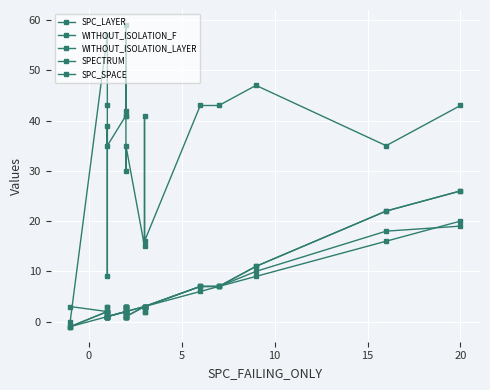

How many values in the WITHOUT_ISOLATION_F series are below 3?

9